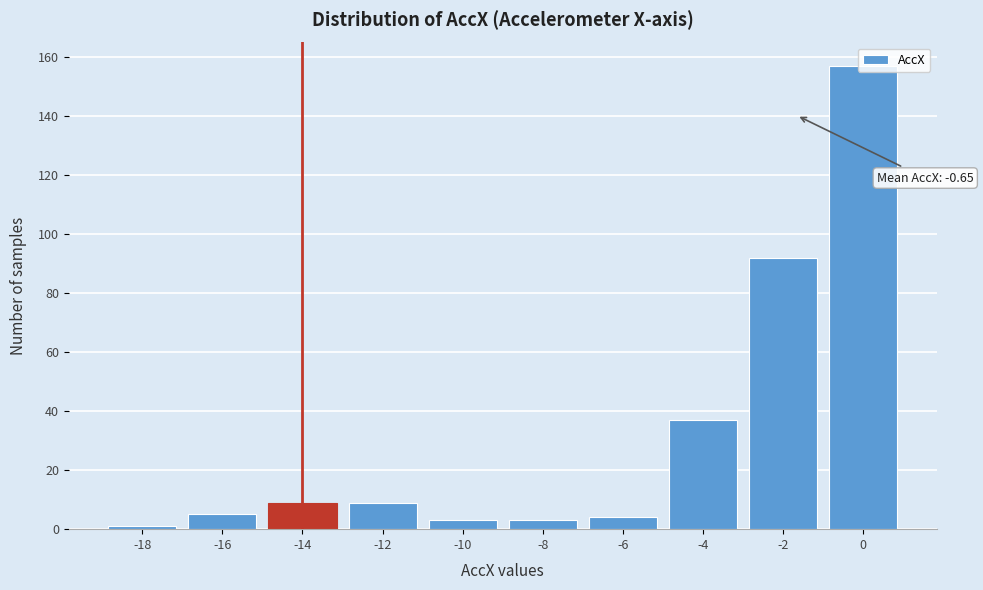

What is the change in value from -12 to -6?

-5